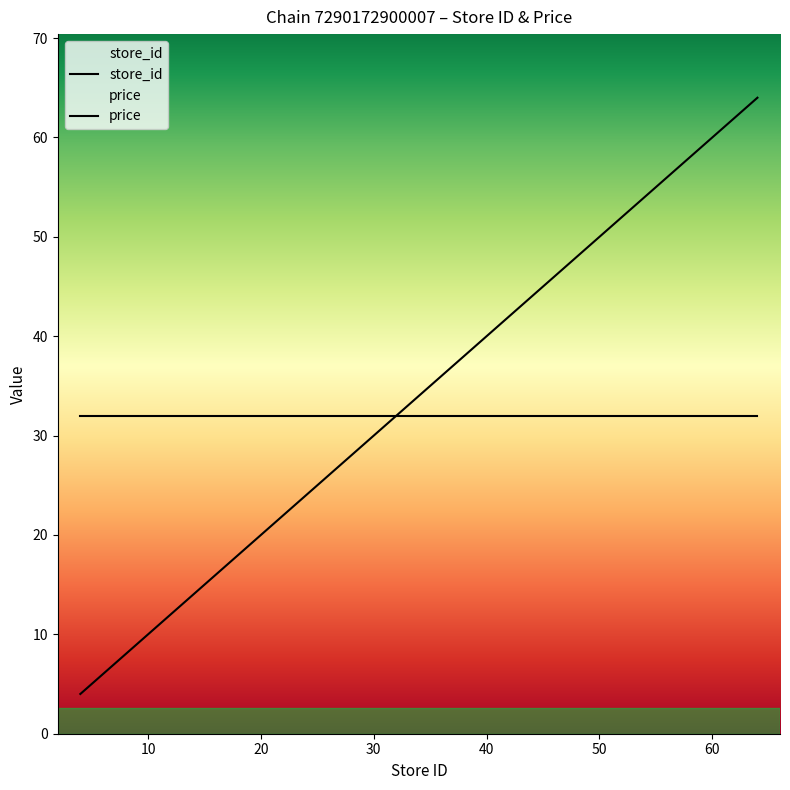

What is the minimum value shown in the chart?

4